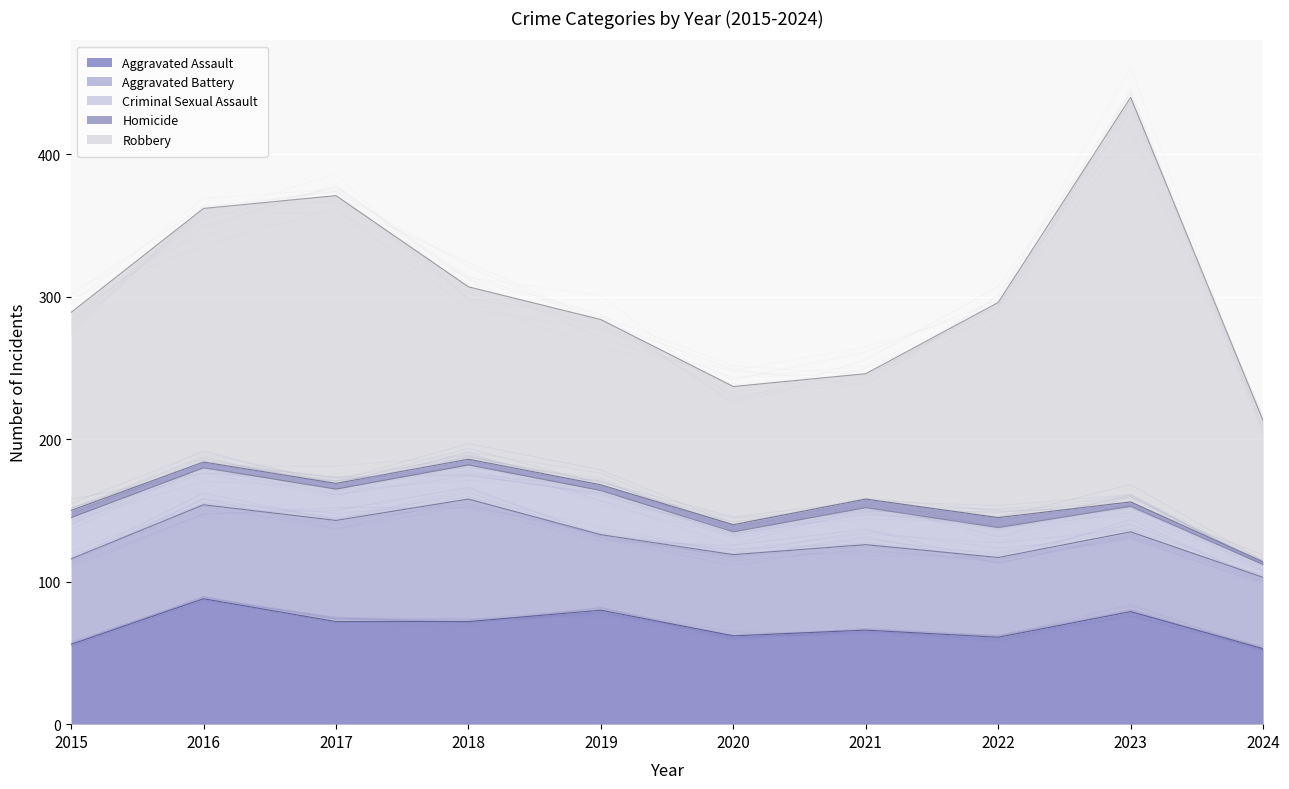

Count the number of categories in the chart.

10